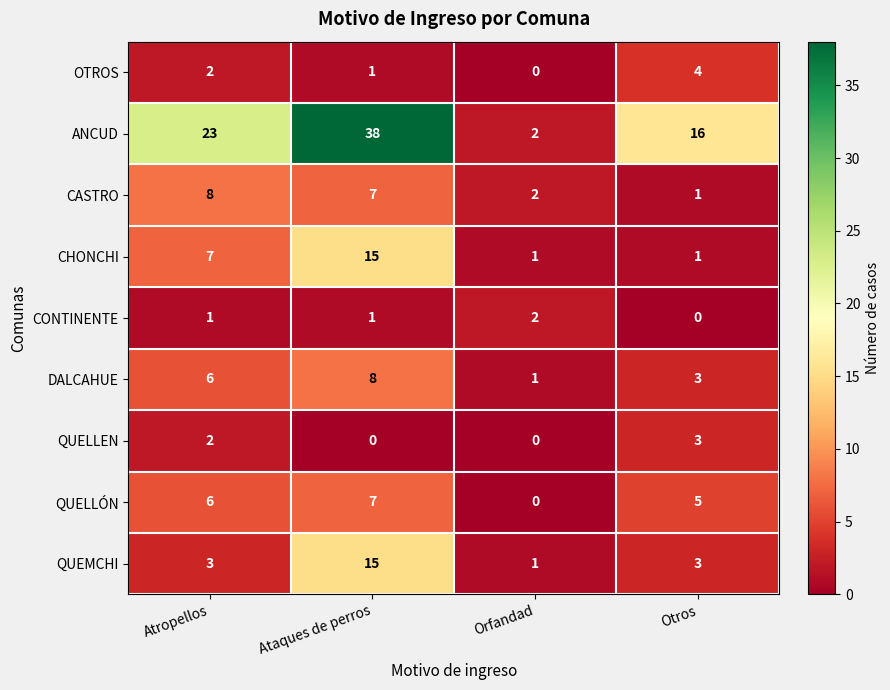

Is it true that QUELLEN equals 0 at Ataques de perros?

True